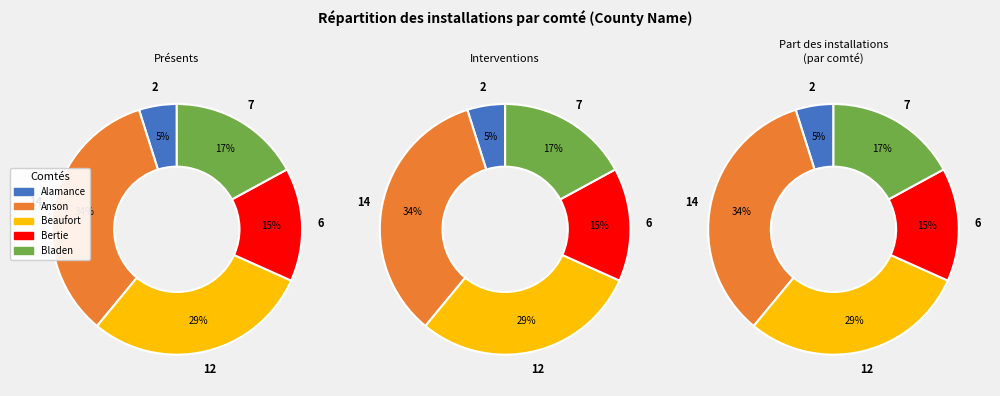

True or false: Bladen accounts for 17% of the total.

True